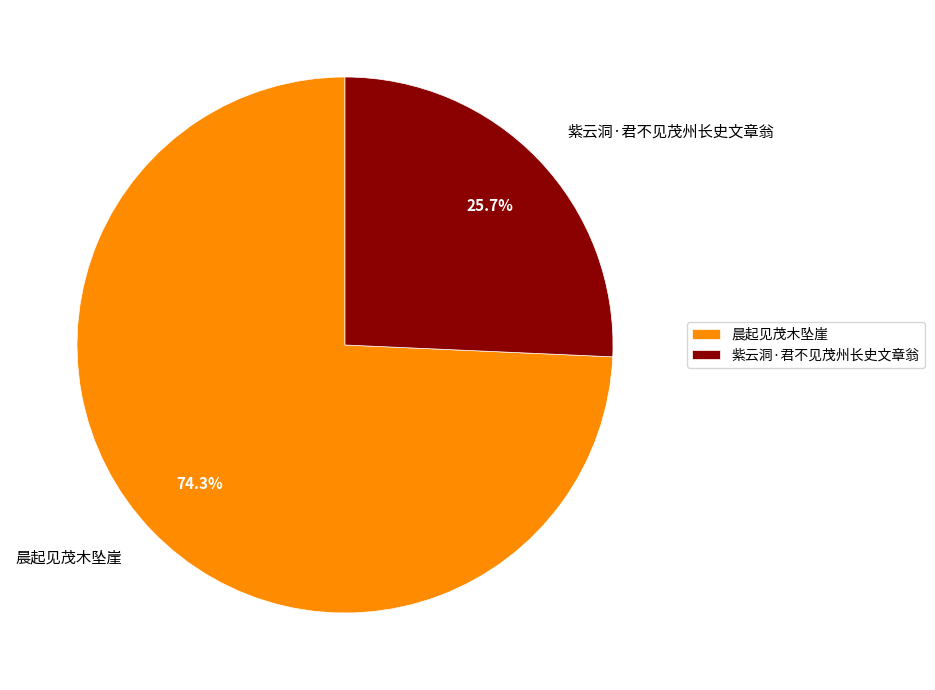

To the nearest percent, what is the difference between the 晨起见茂木坠崖 and 紫云洞·君不见茂州长史文章翁 slice percentages?

49%